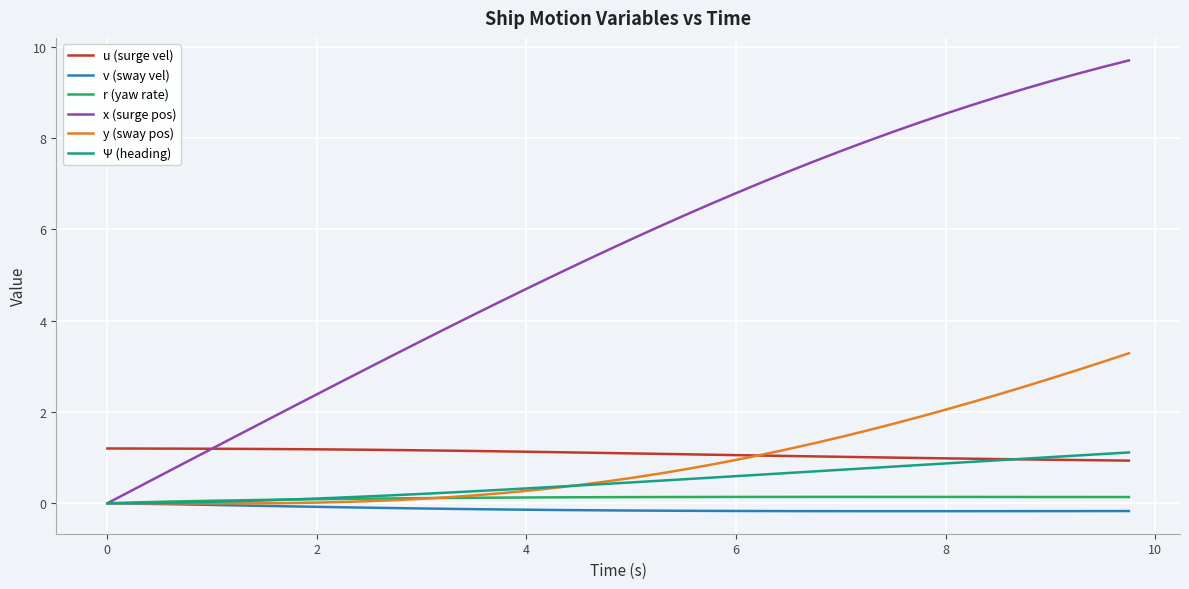

Which series has the largest total across all categories?

x (surge pos)